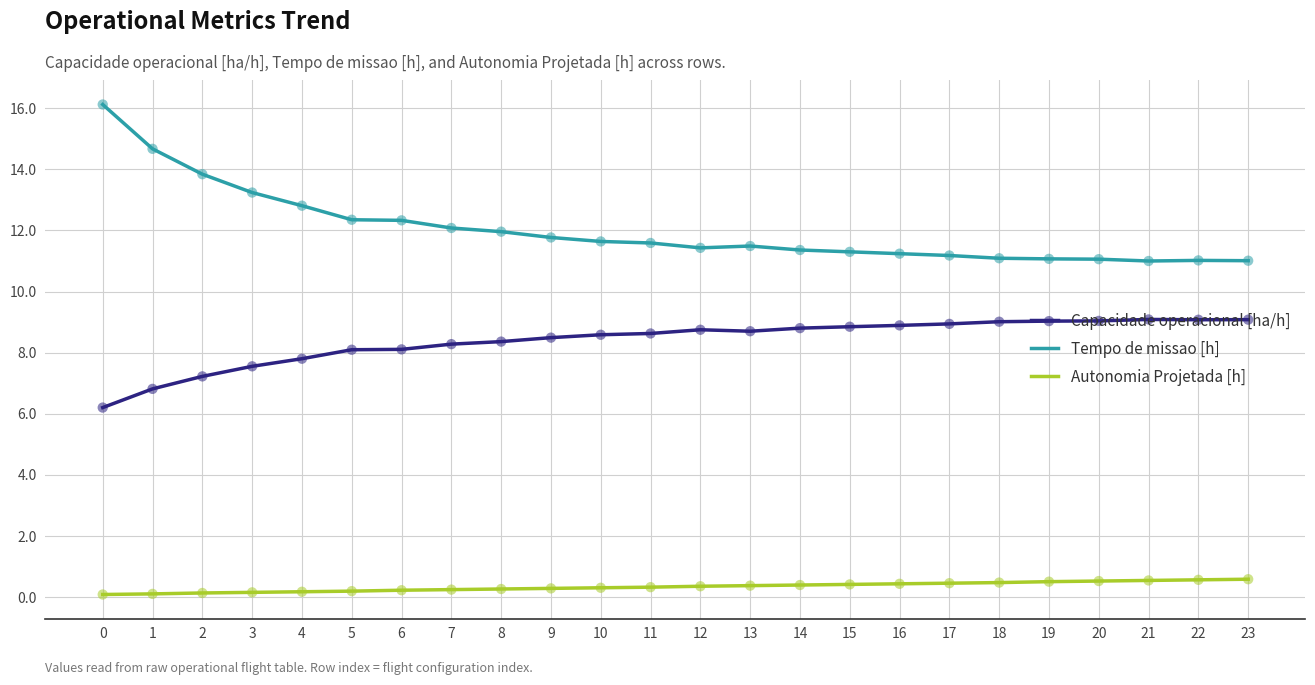

Which series has the largest range (max minus min)?

Tempo de missao [h]